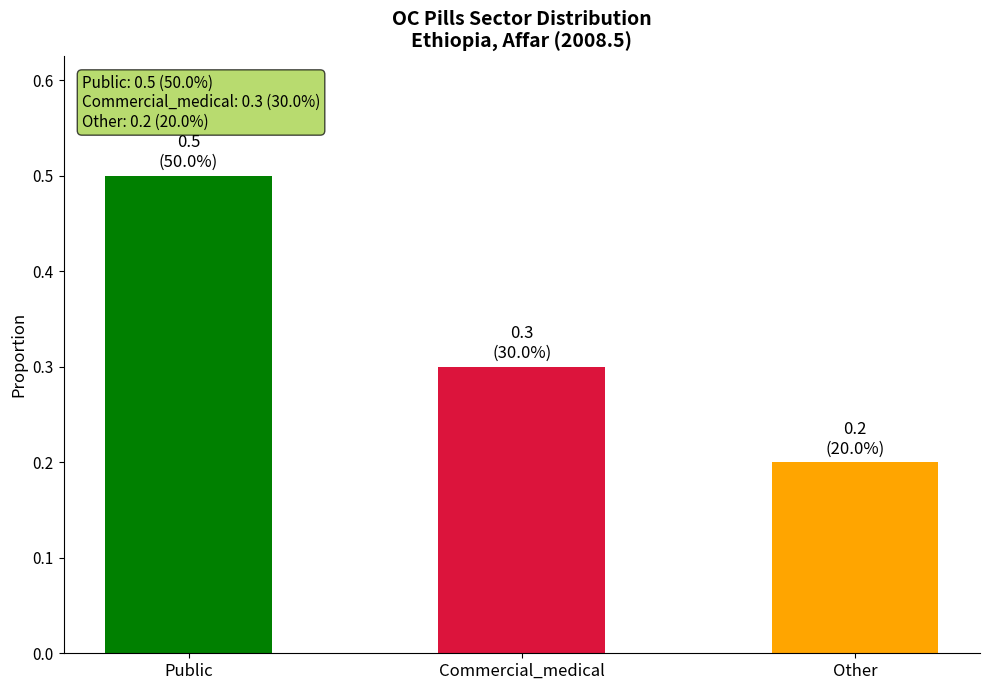

Reading left to right, extract all data points from this chart.

0.5	0.3	0.2